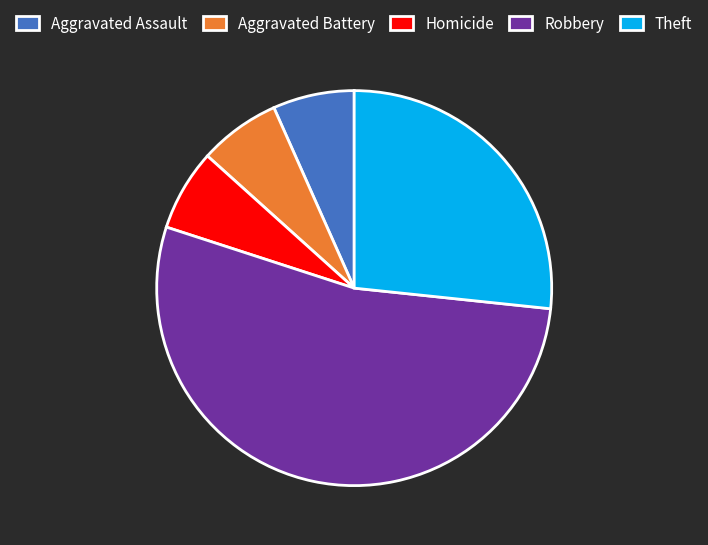

Do Robbery and Theft together represent more than half of the pie?

Yes